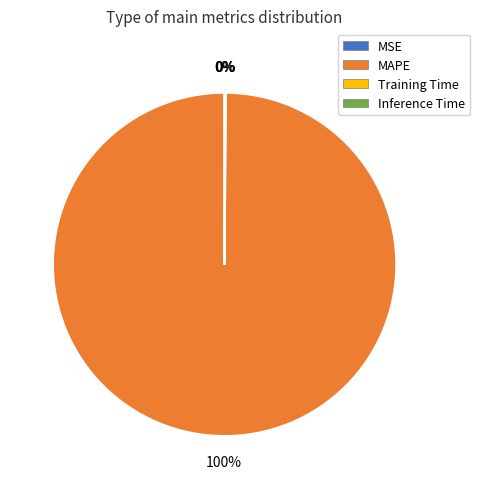

Which slice is the largest?

MAPE